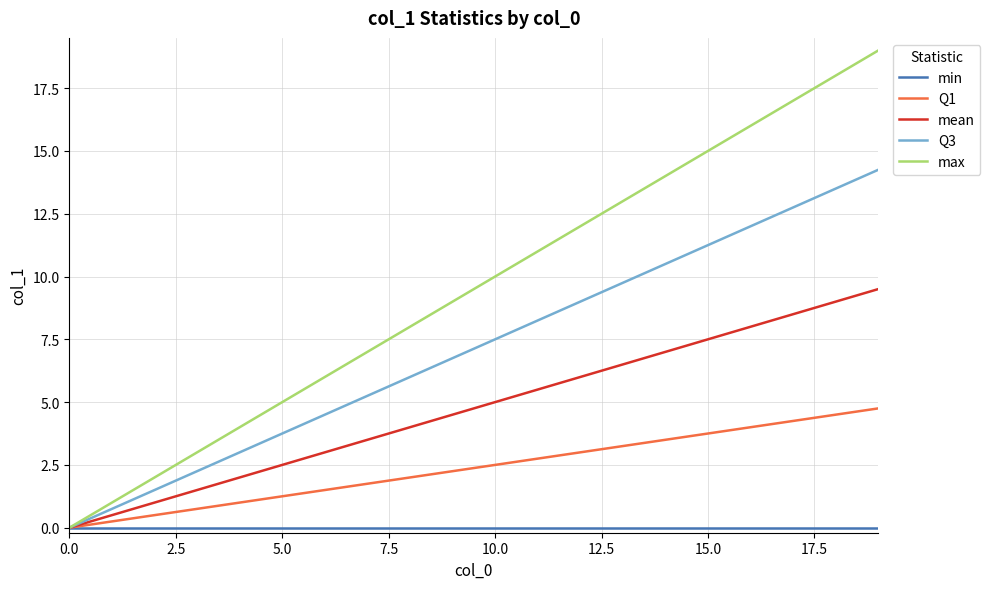

What is the greatest value displayed?

19.0